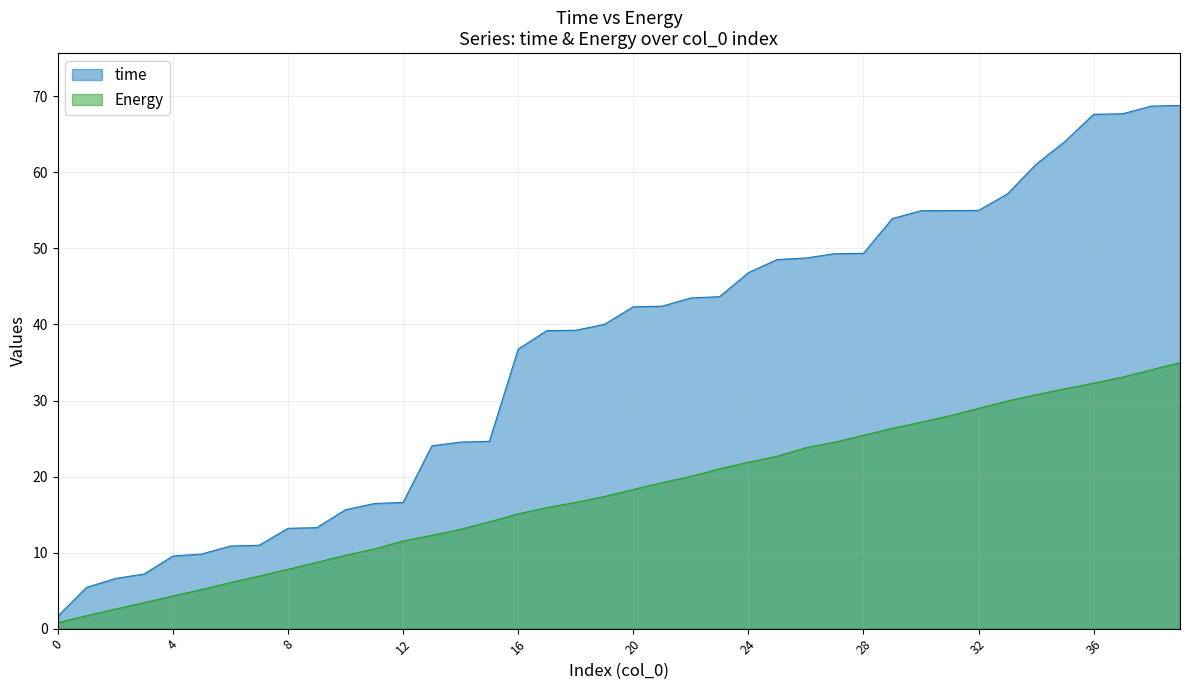

Between 5 and 31, which is larger?

31